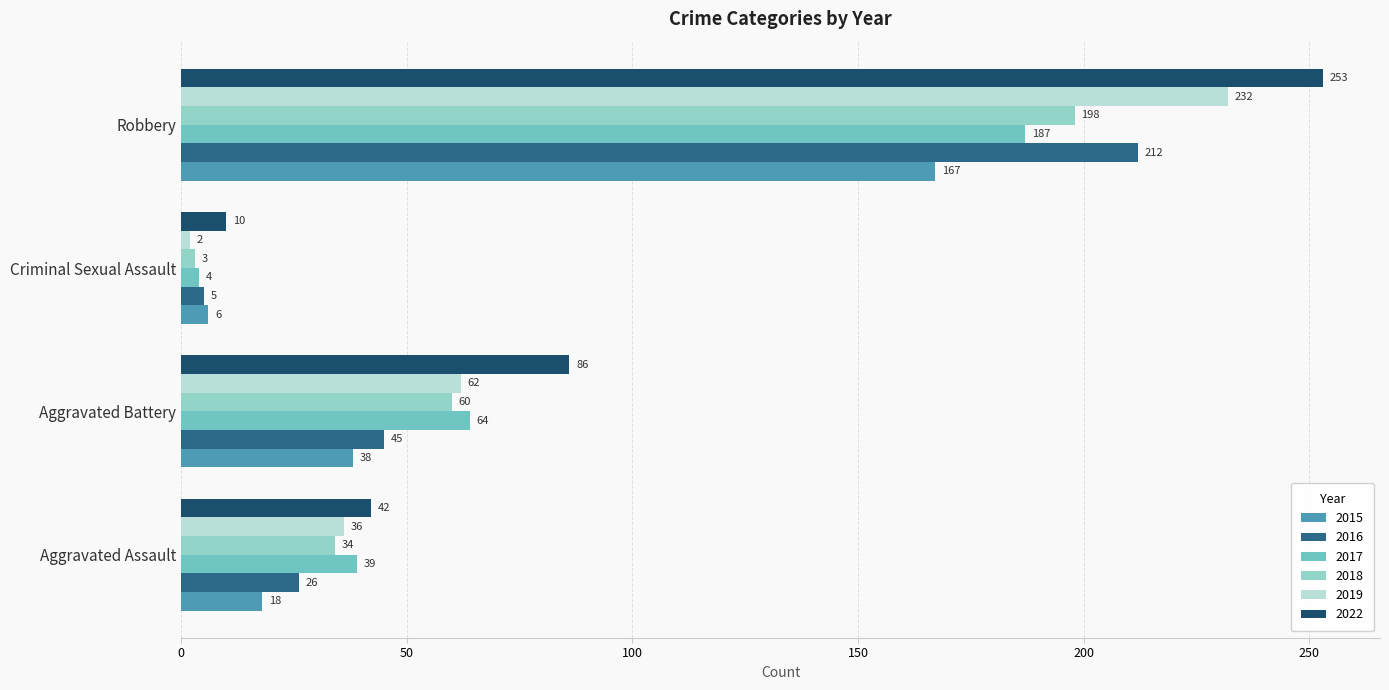

Which series has the largest total across all categories?

2022